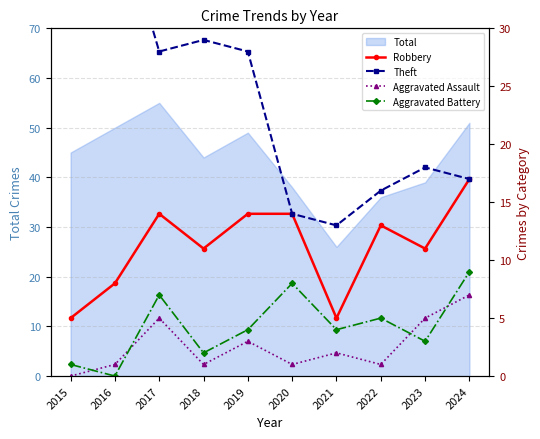

At how many categories does at least one series exceed 28?

3